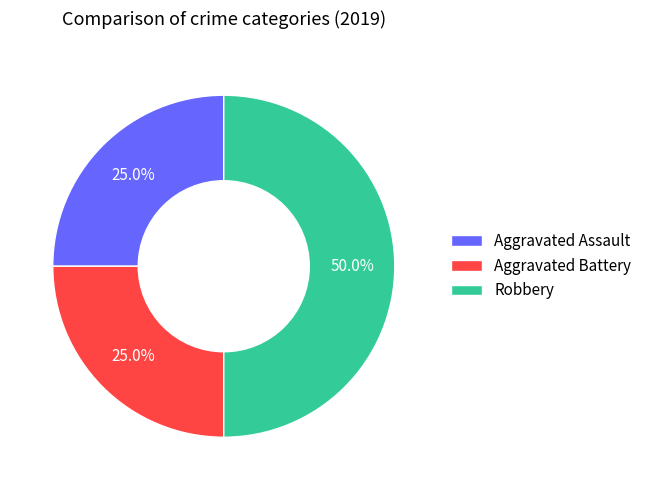

Does Aggravated Battery account for over 50% of the chart?

No